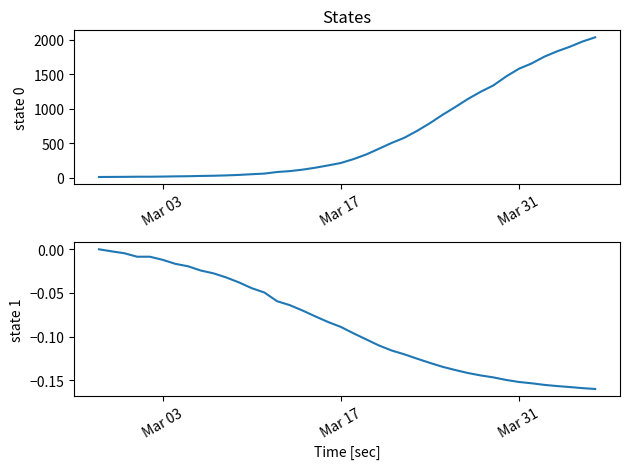

True or false: value and log(value) intersect in this chart.

False